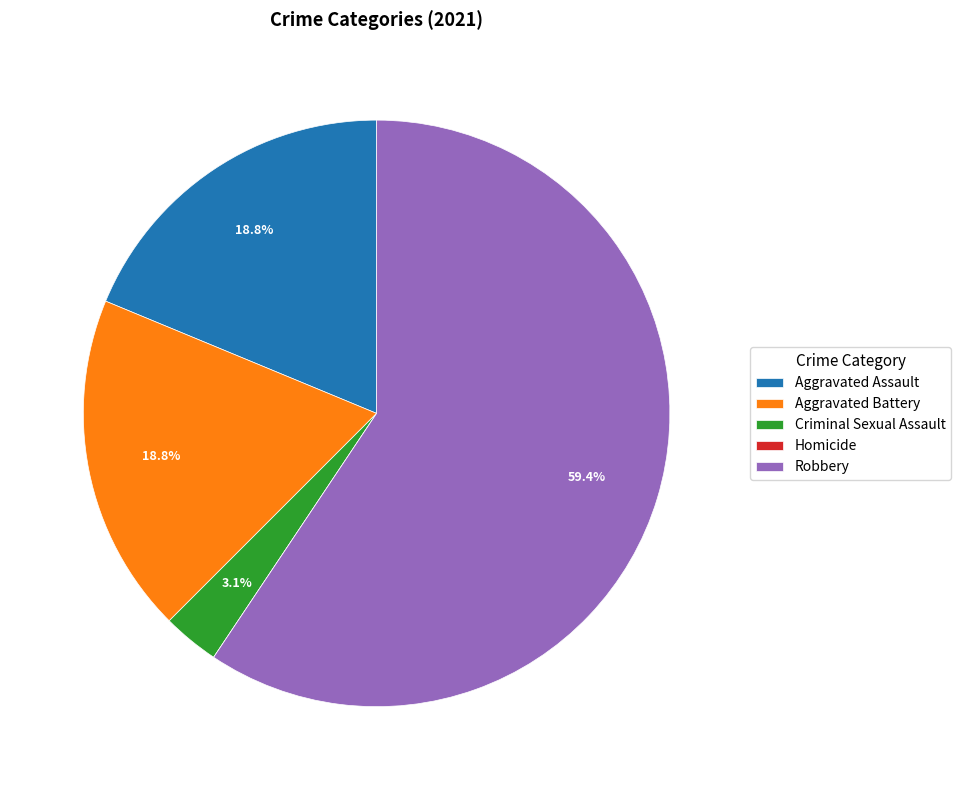

Does any single category account for the majority?

Yes